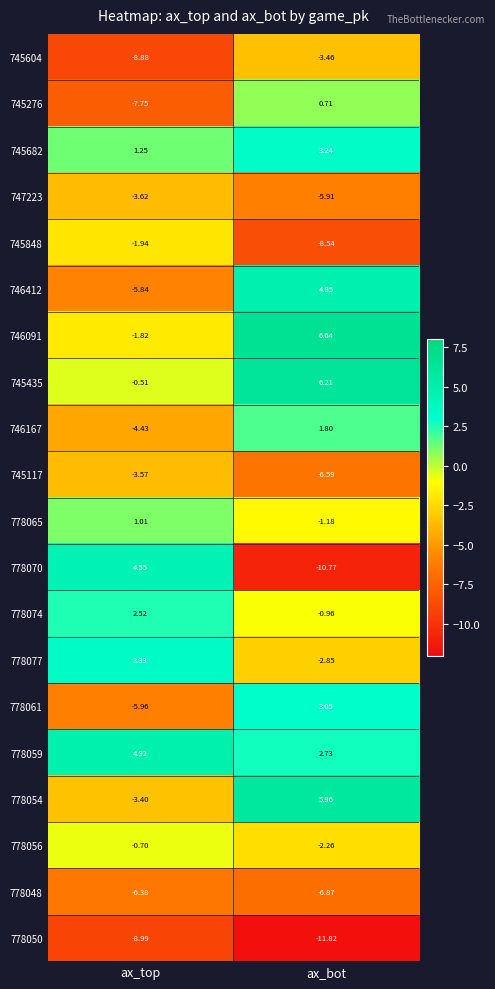

Is the value of 778048 at ax_top greater than the value of 778059 at ax_top?

No